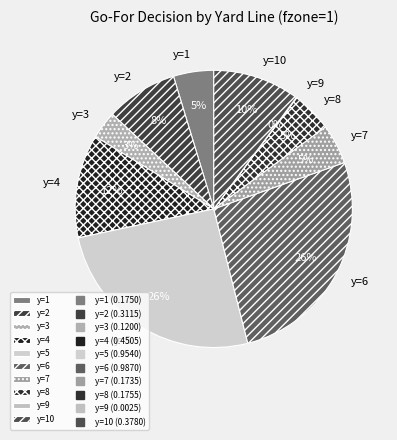

To the nearest percent, what is the difference between the y=6 and y=3 slice percentages?

23%